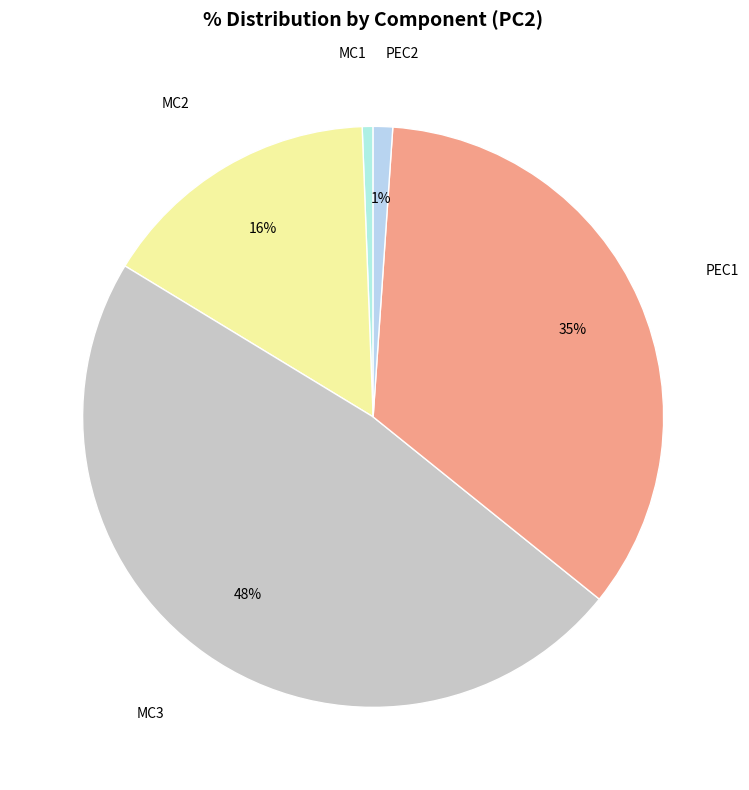

Combined, do MC3 and MC1 account for over 50%?

No